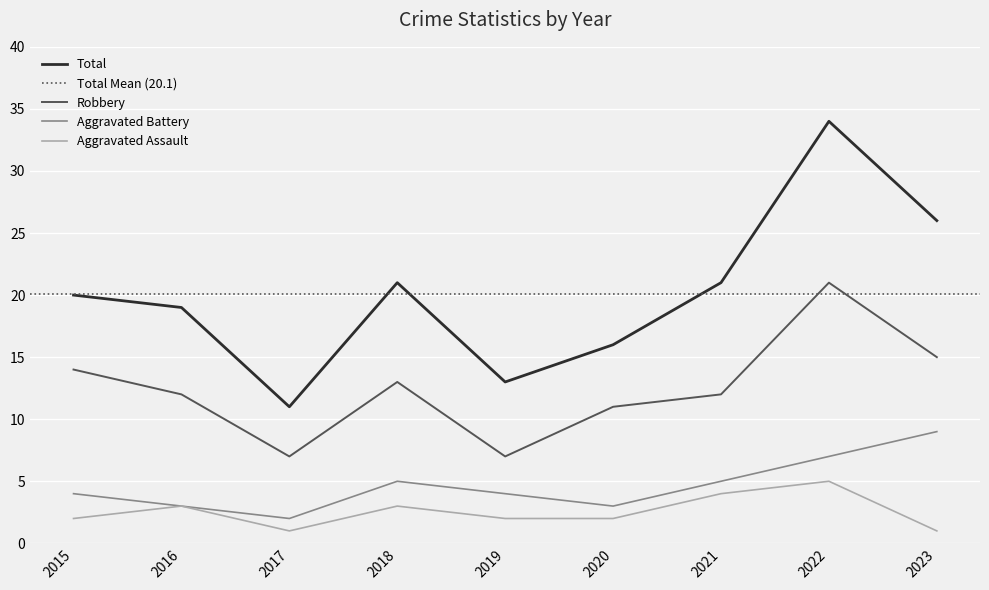

At which category does Robbery reach its first local peak?

2018